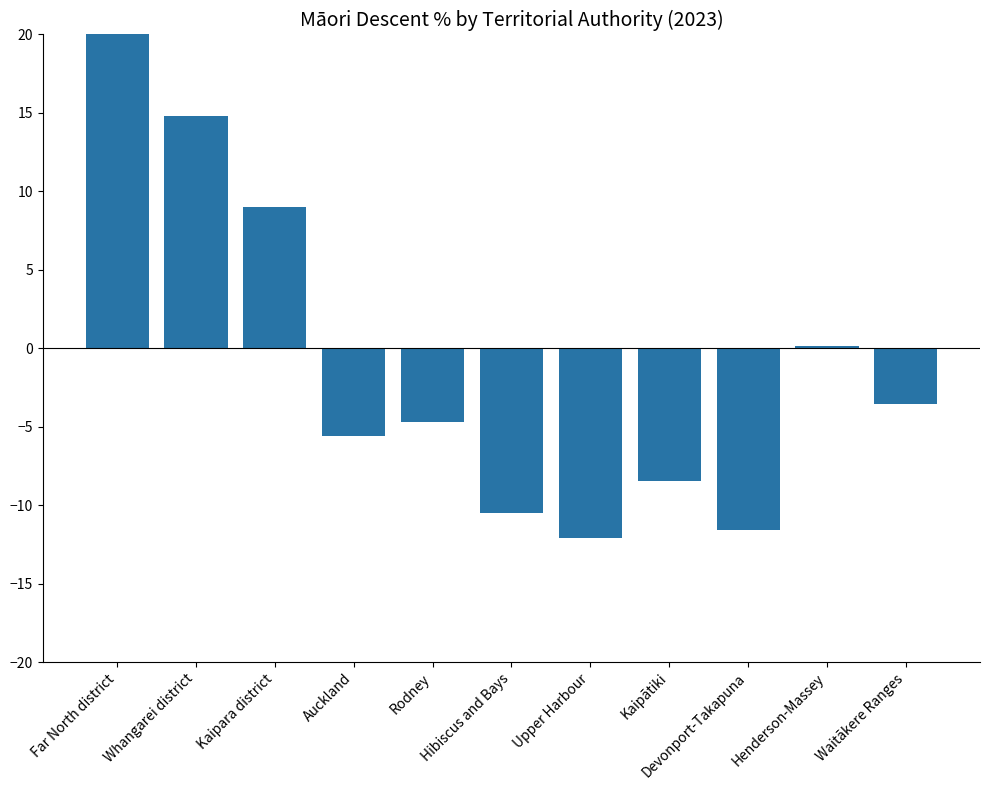

Reading left to right, extract all data points from this chart.

Far North district=32.5	Whangarei district=14.8	Kaipara district=9.0	Auckland=-5.6	Rodney=-4.7	Hibiscus and Bays=-10.5	Upper Harbour=-12.1	Kaipātiki=-8.5	Devonport-Takapuna=-11.6	Henderson-Massey=0.1	Waitākere Ranges=-3.6